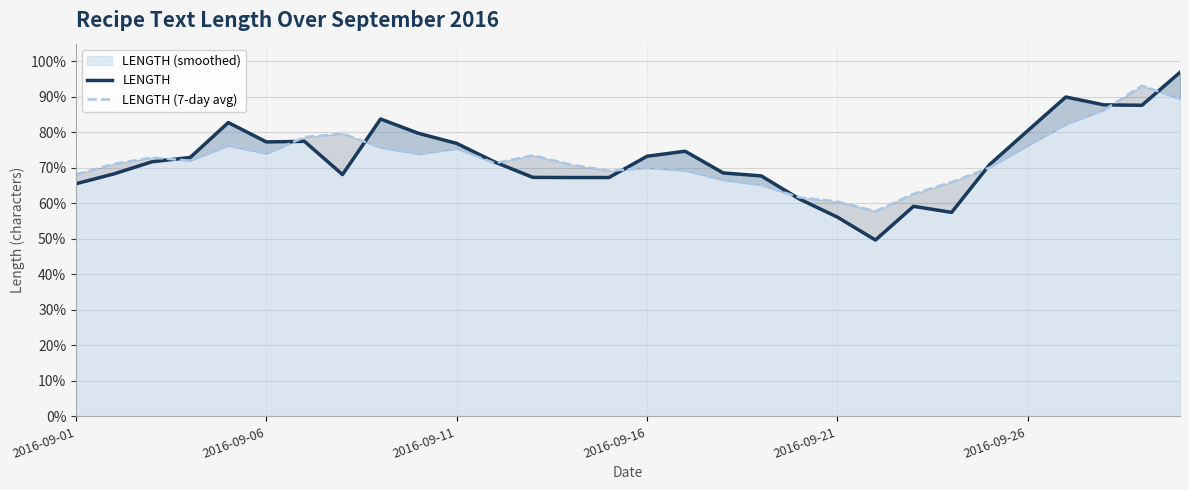

At how many categories does at least one series exceed 90?

2